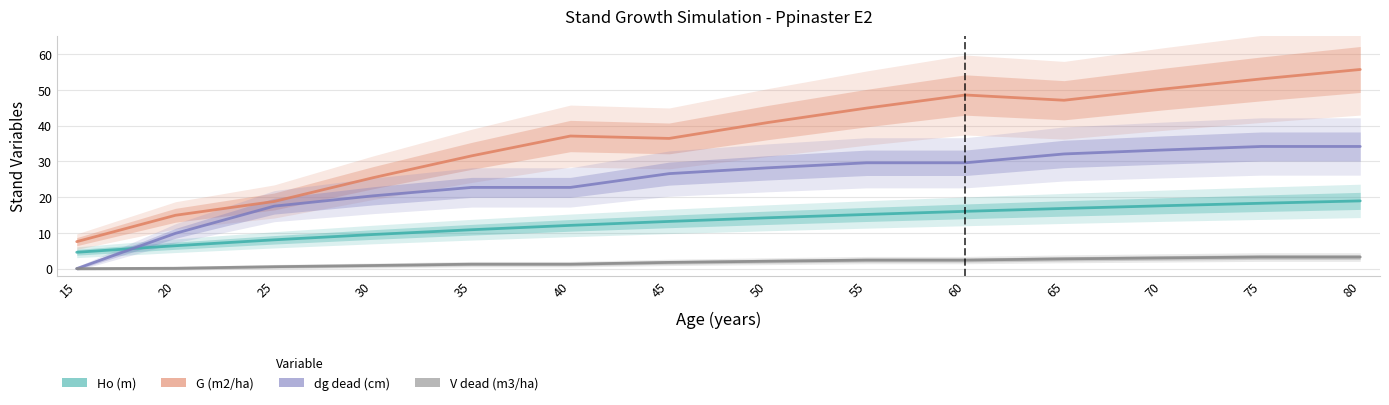

Is the value of G (m2/ha) at 30 greater than the value of V_dead (m3/ha) at 60?

Yes